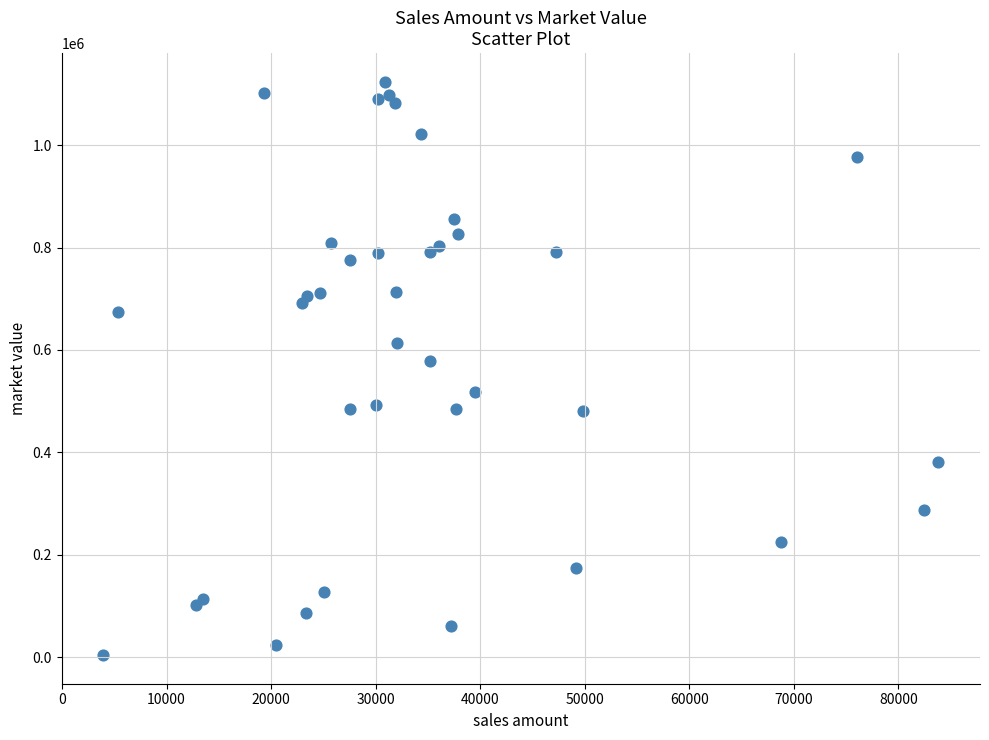

What Y value in the scatter plot is closest to 563964?

578951.6